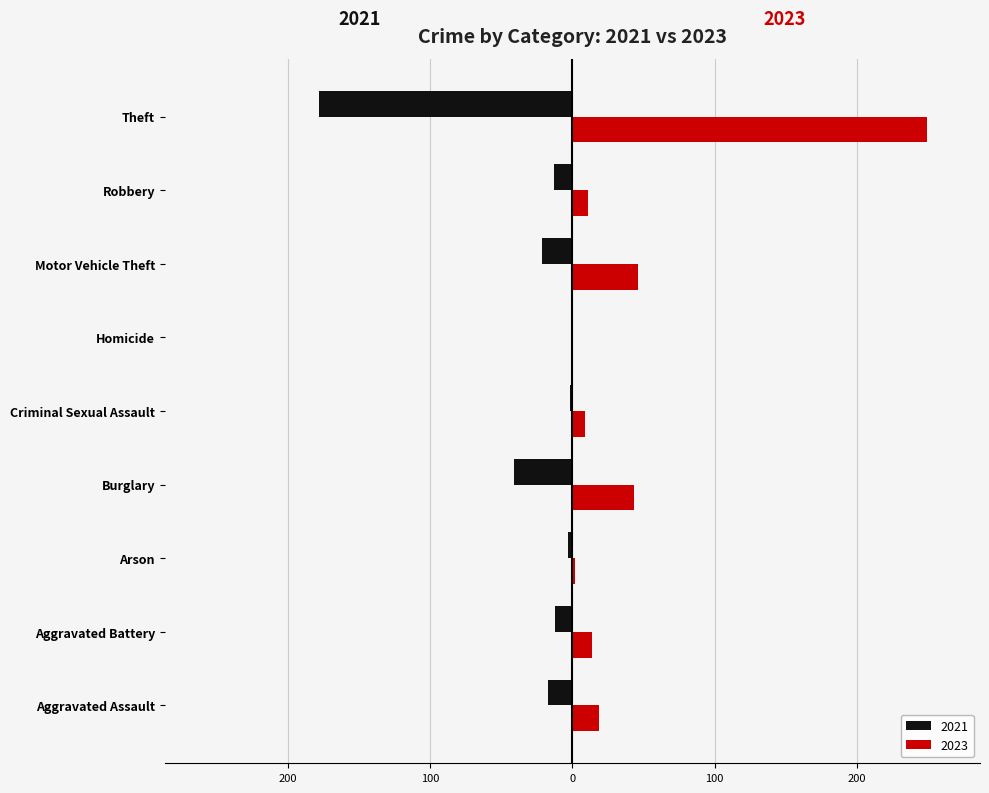

What are all the series names shown in the legend?

2021, 2023